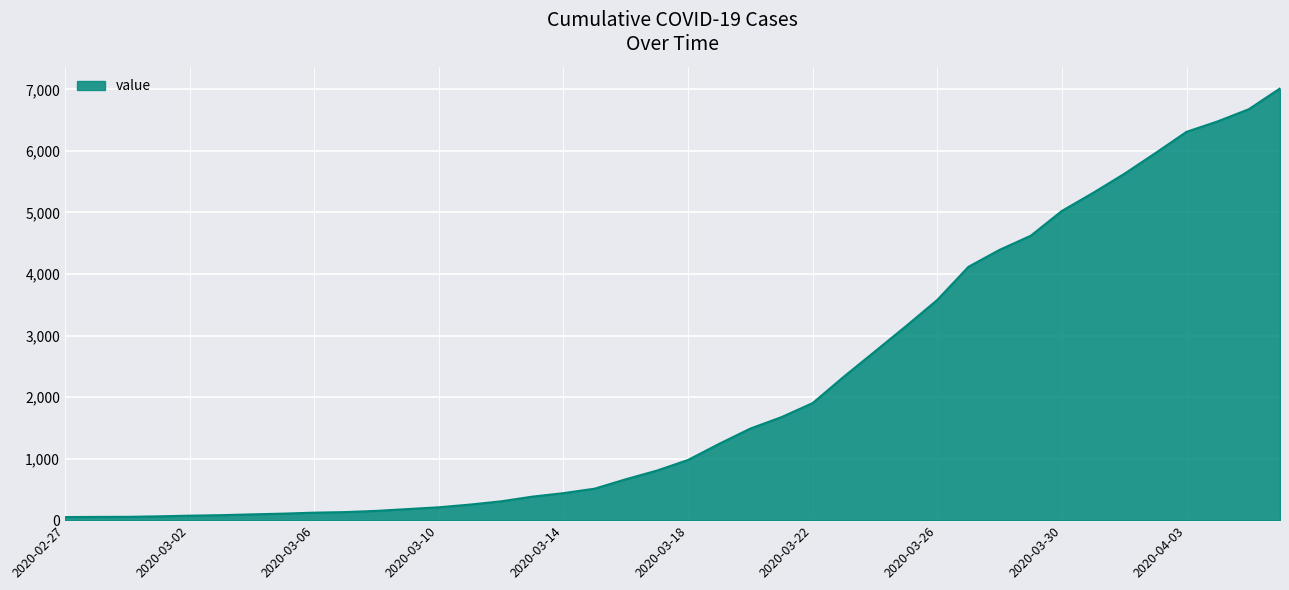

What is the average value?

2134